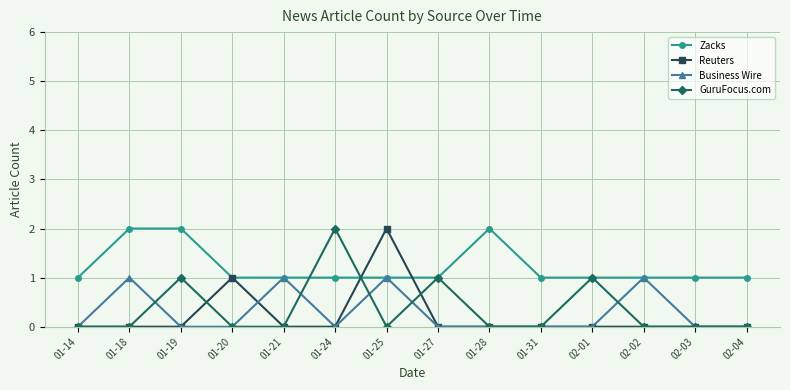

The Business Wire series shows 0 at 01-27. True or false?

True